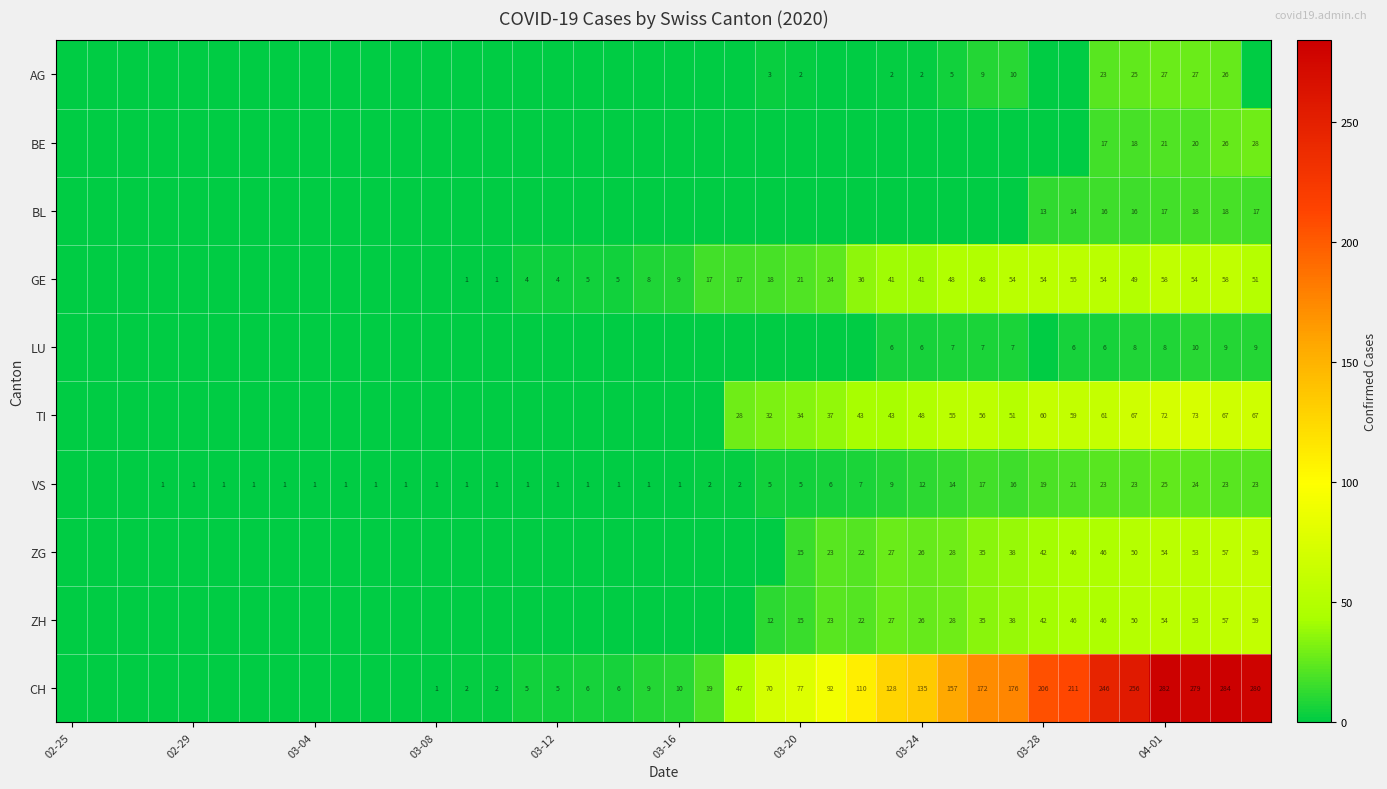

Which series has the largest range (max minus min)?

CH